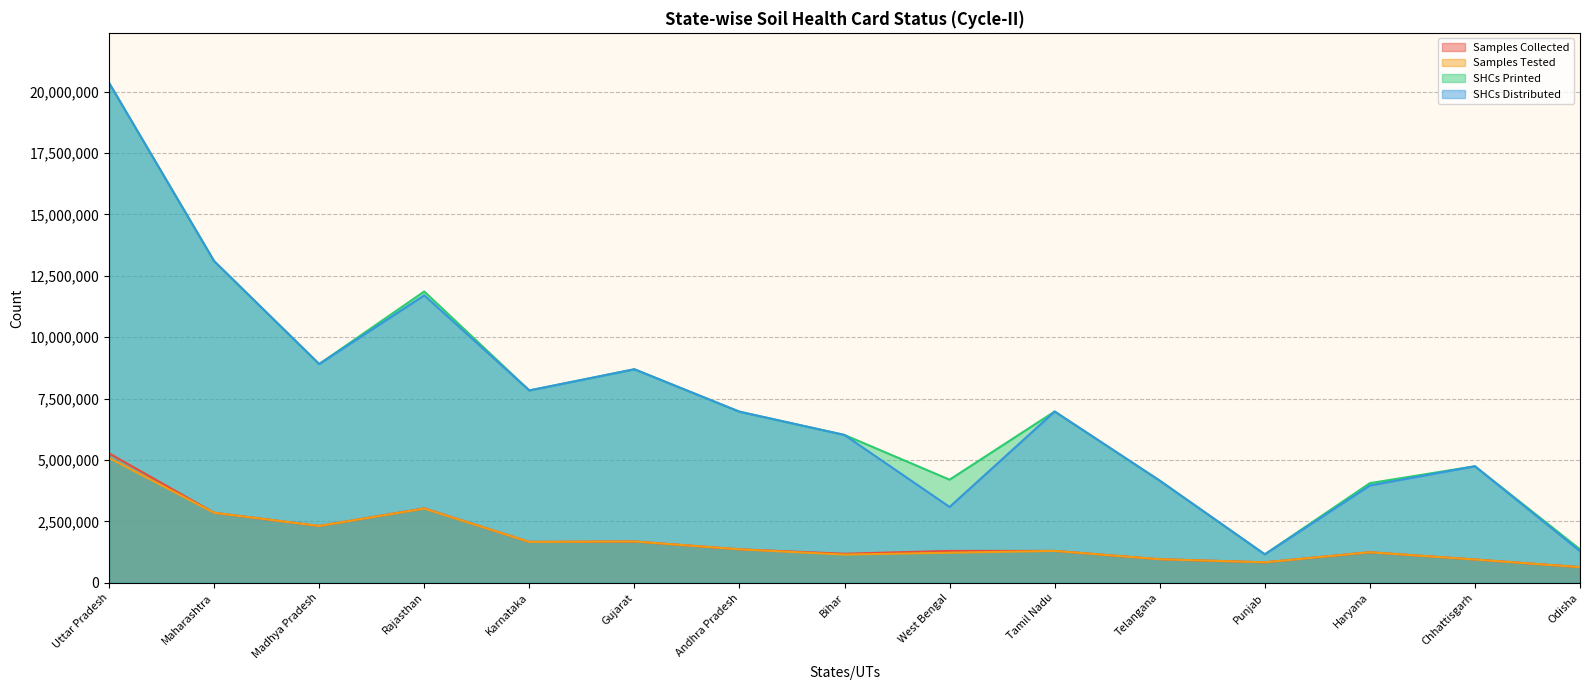

True or false: Samples Tested has a value of 647370 at Maharashtra.

False